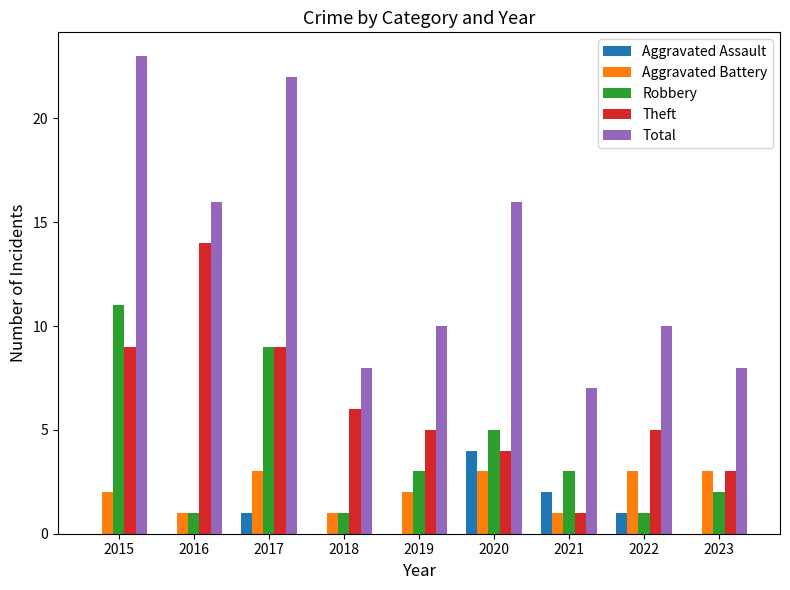

Are the bars horizontal?

No